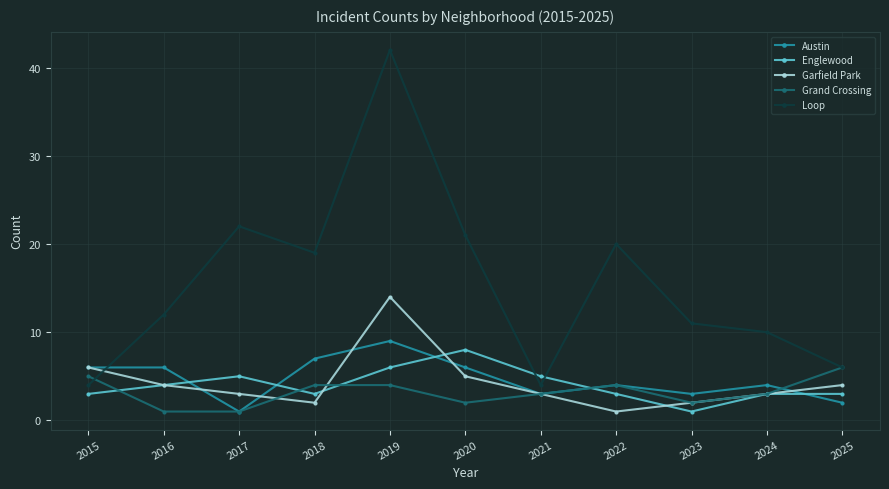

What is the average value of the Grand Crossing series?

3